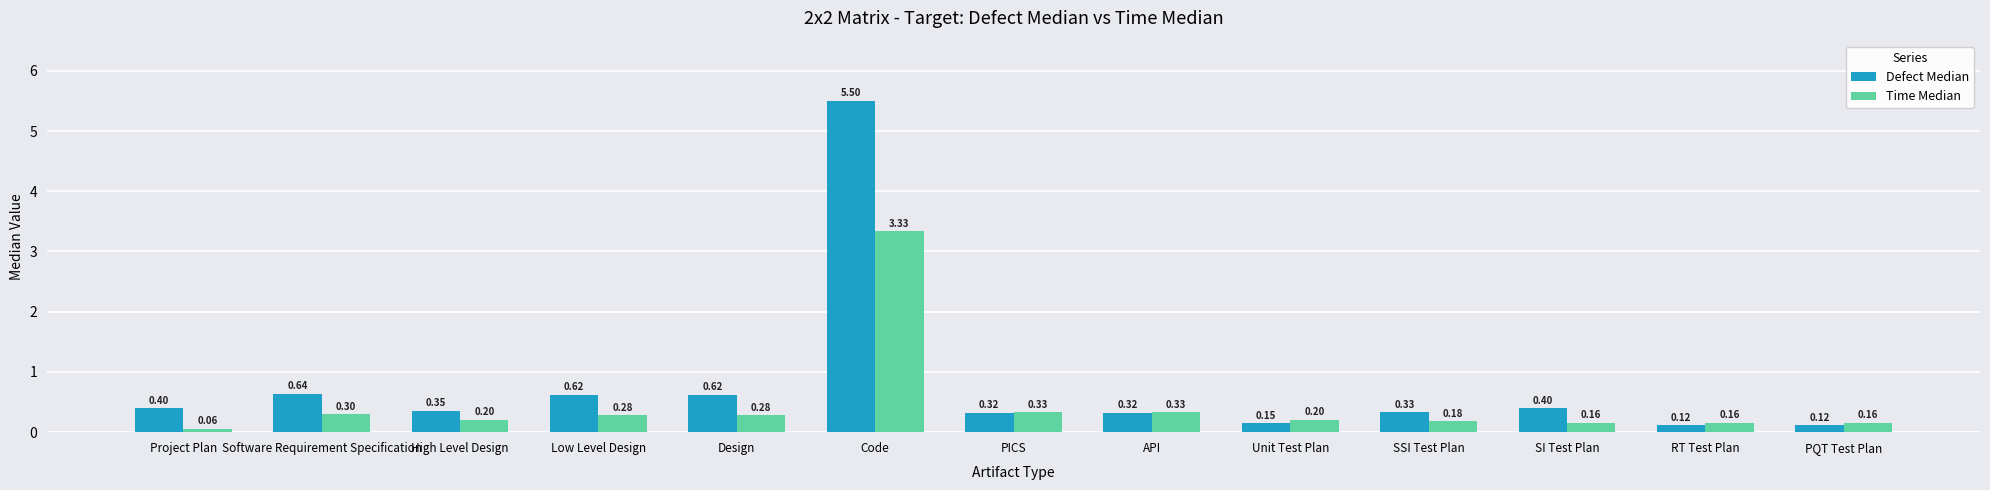

Are the bars horizontal?

No